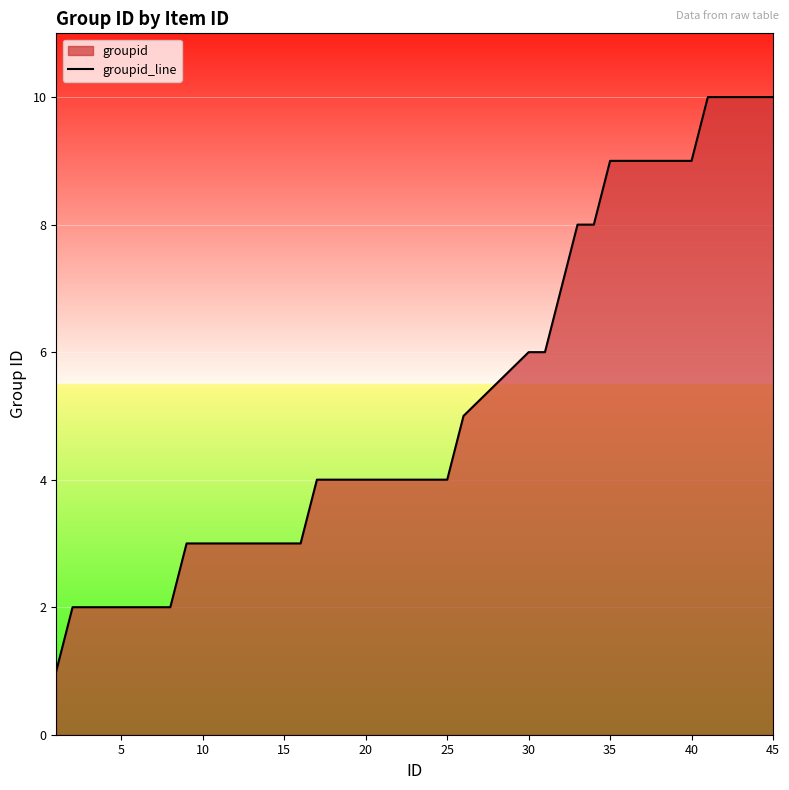

What is the difference between the maximum and minimum values?

9